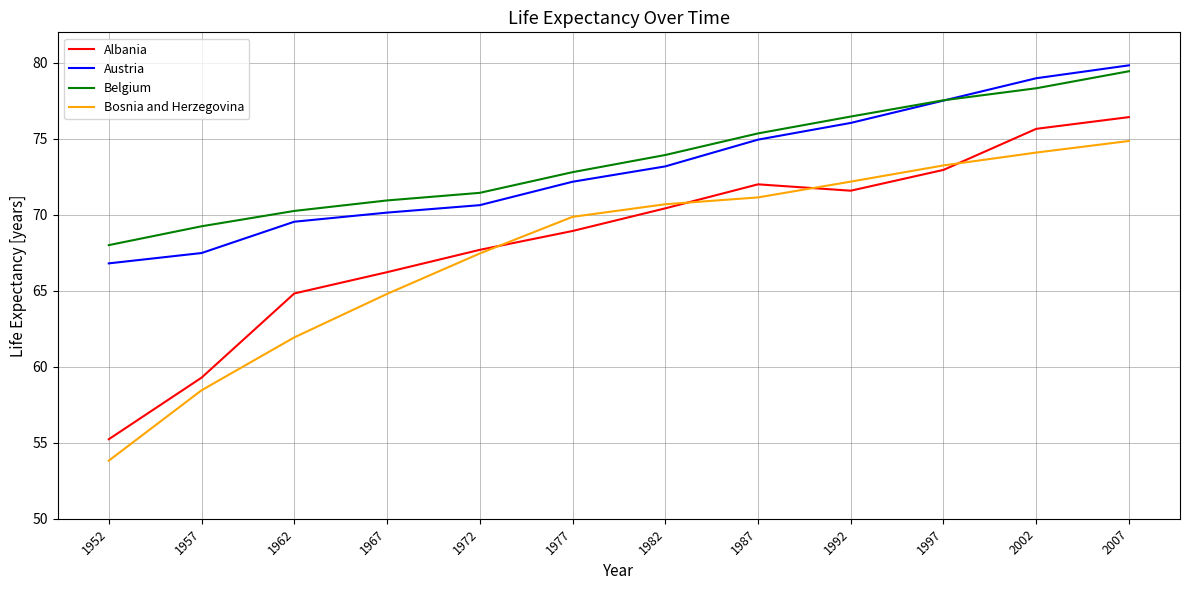

What is the sum of the Austria values at 2002 and 1987?

153.9